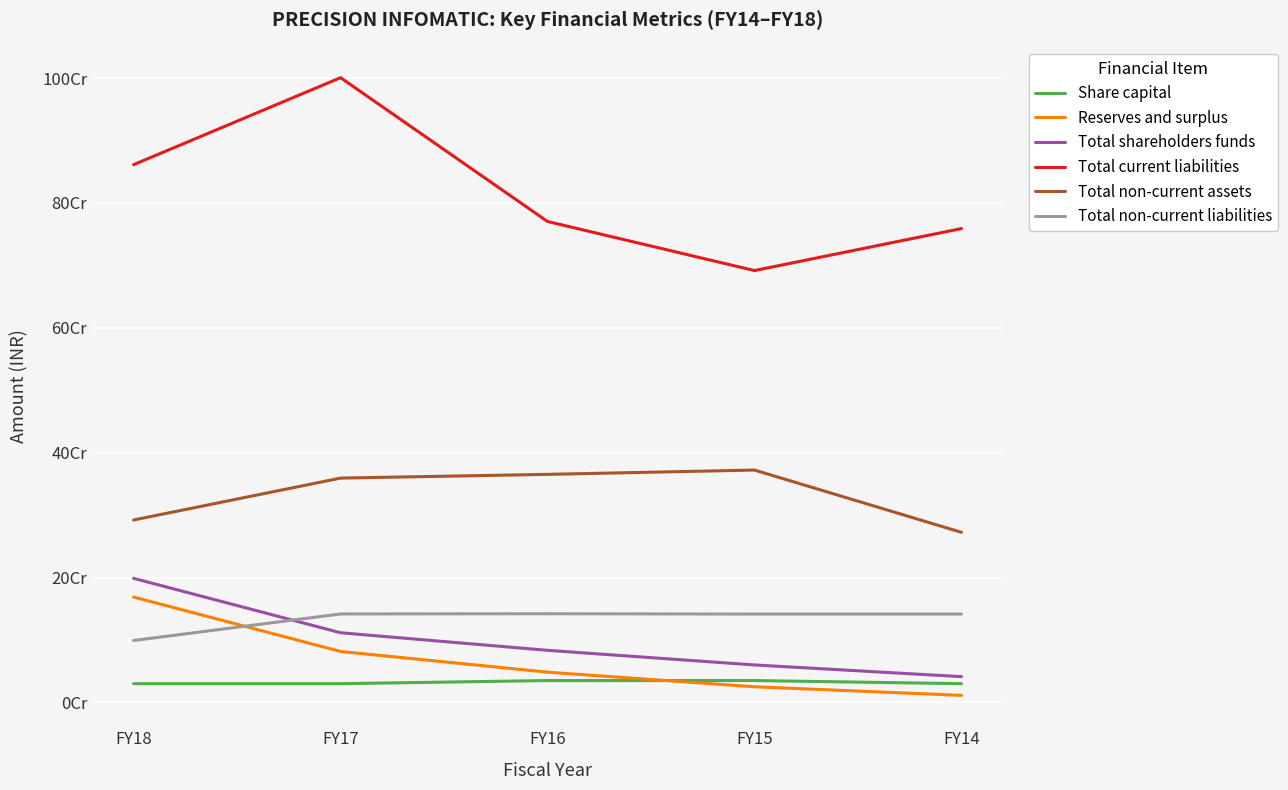

The Total non-current assets series shows 359255967 at FY17. True or false?

True